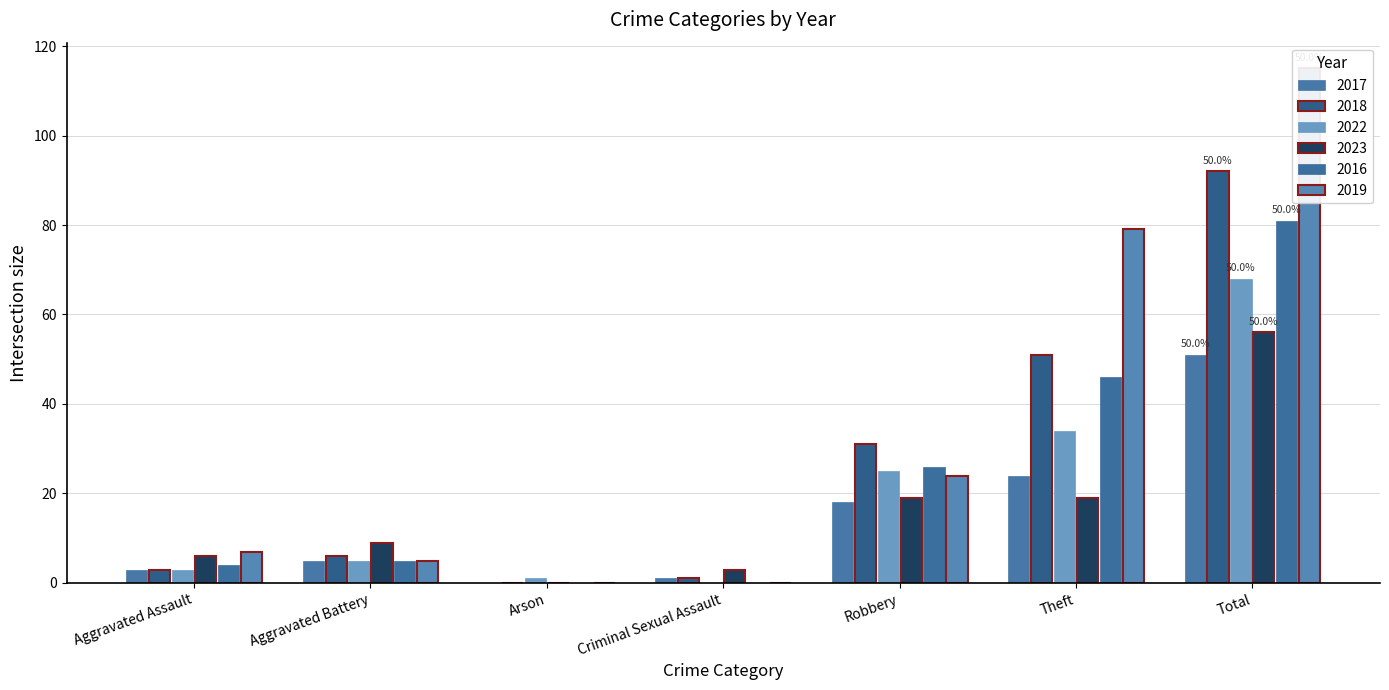

The 2017 series shows 23 at Robbery. True or false?

False